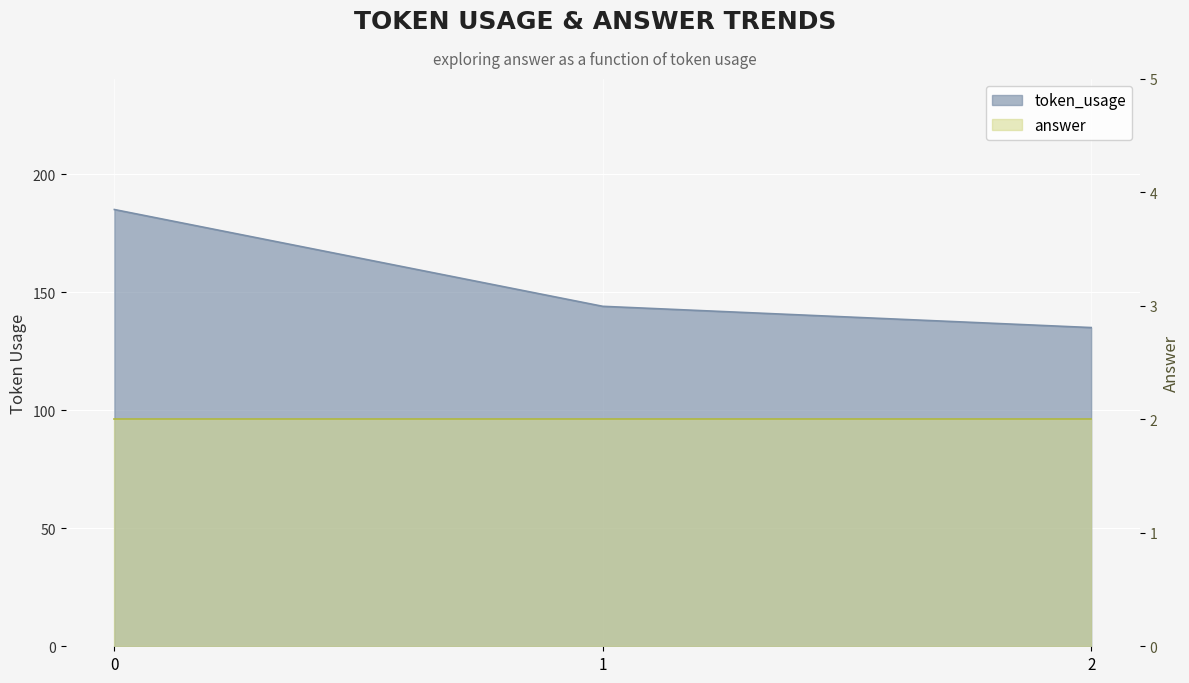

What is the value of the 2nd point from the left?

144